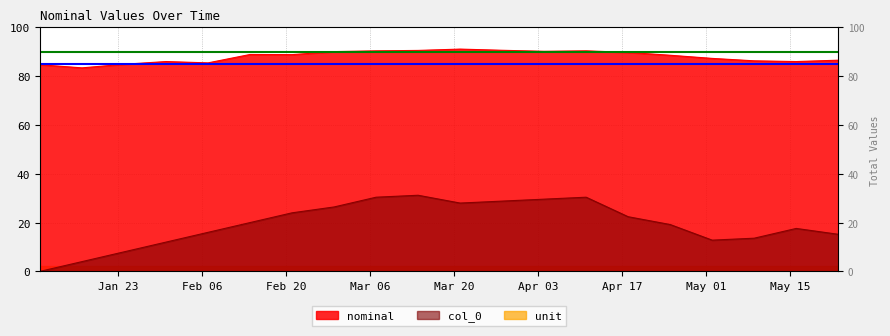

At 2023-04-11, list the series in order from largest to smallest.

nominal, col_0